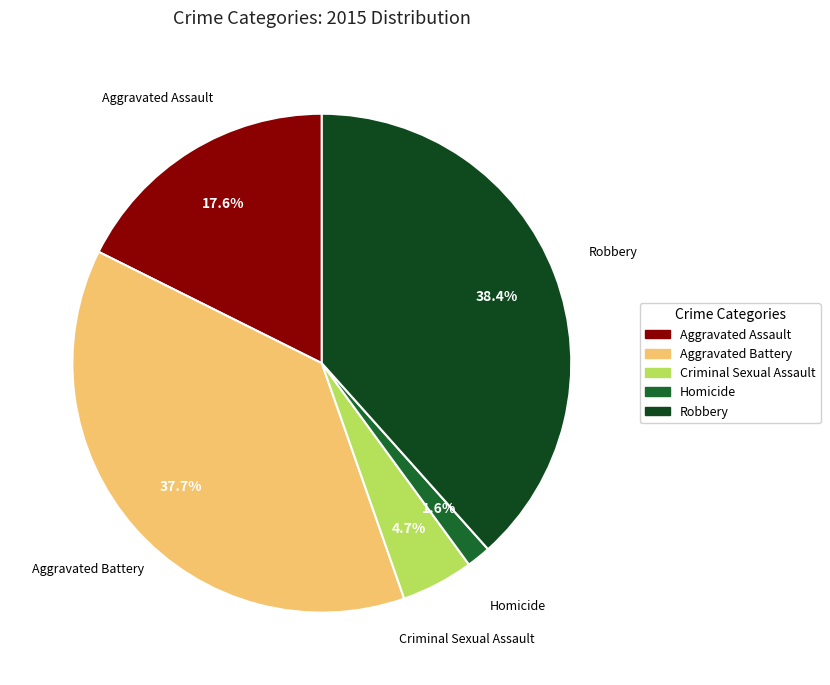

Which category has the biggest portion of the pie?

Robbery